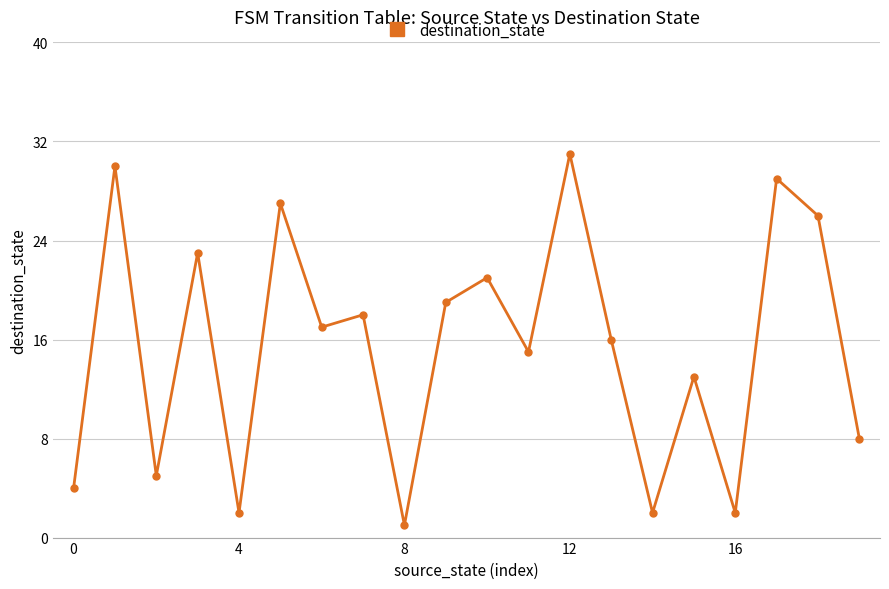

How many distinct data groups are displayed?

1